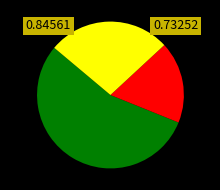

Does any single category account for the majority?

Yes